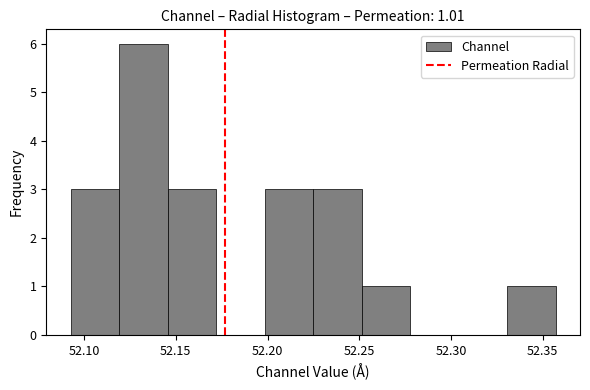

Which range on the x-axis has the tallest bar?

52.120 to 52.145